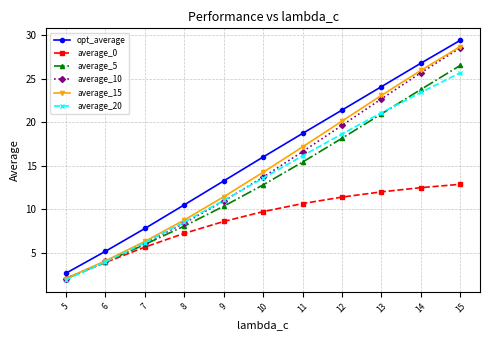

Read the average_20 value at 5.

1.9